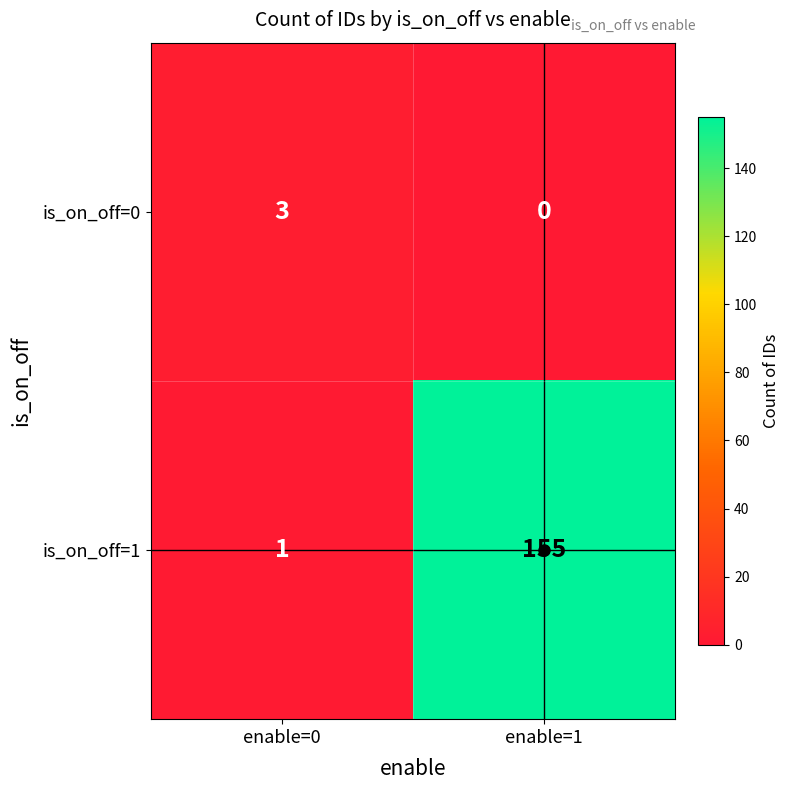

List the series in order of their peak value, lowest first.

is_on_off=0, is_on_off=1